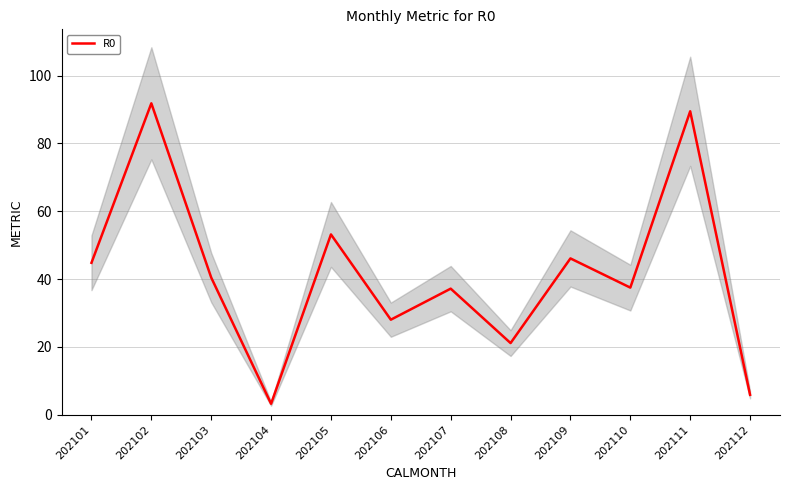

How many values are below 40?

6